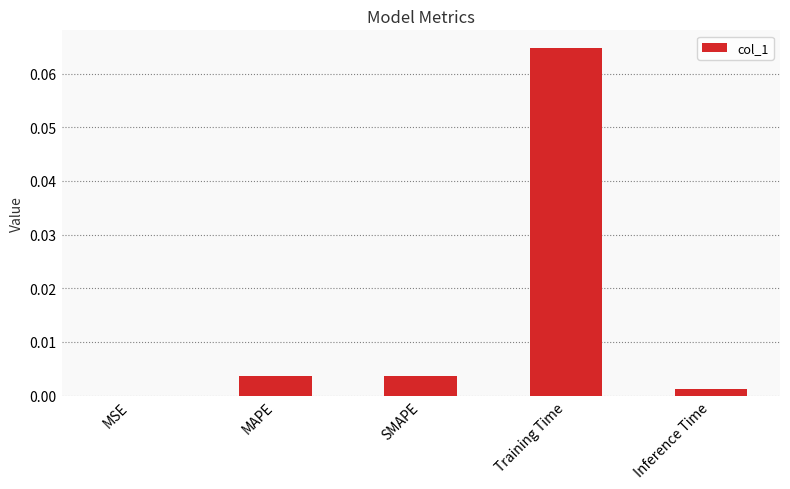

Between MSE and Training Time, which is larger?

Training Time